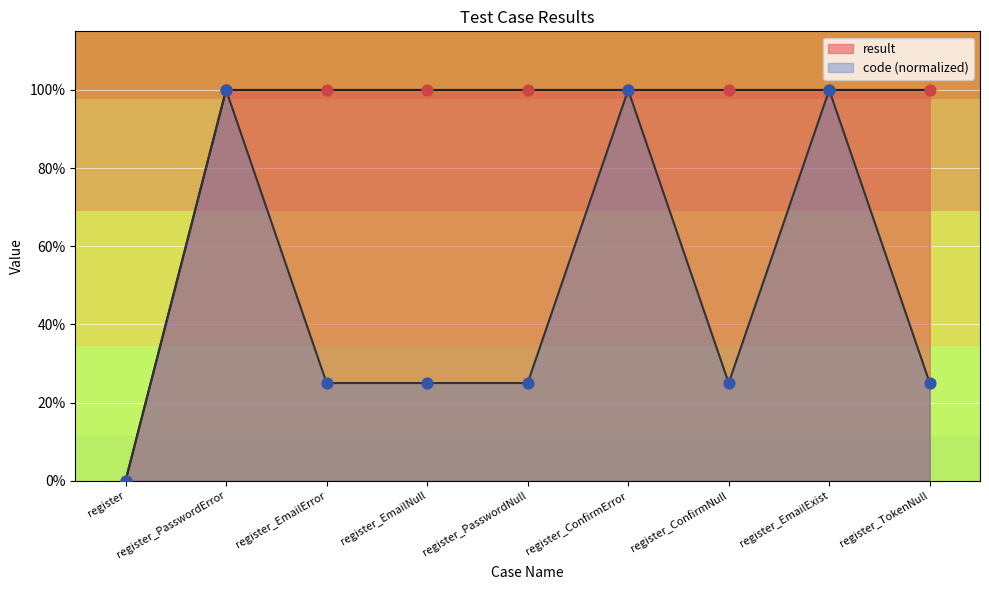

Which series has the largest total across all categories?

result